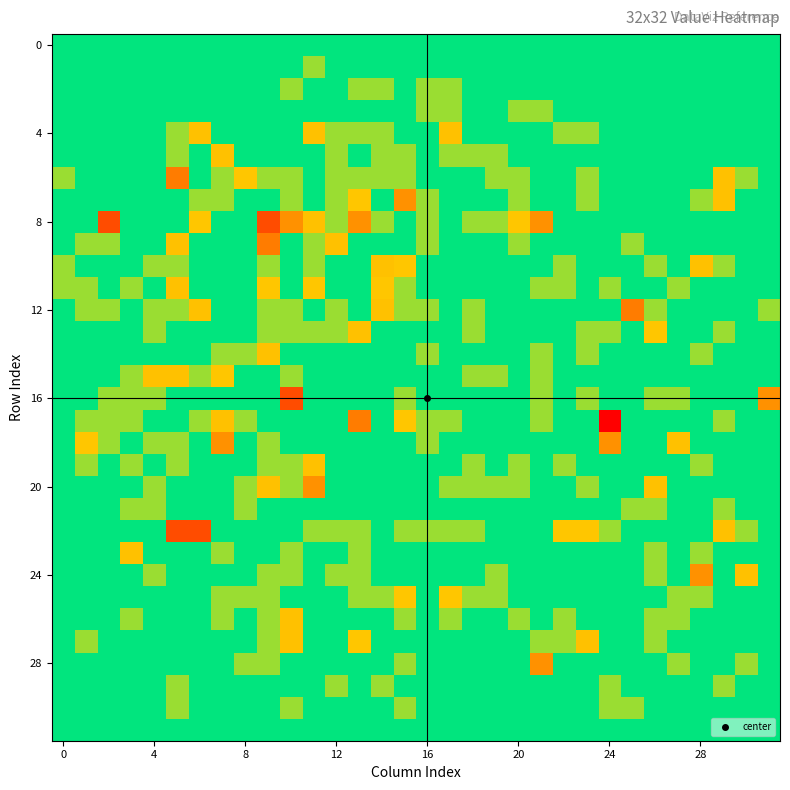

What is the smallest value displayed?

-3